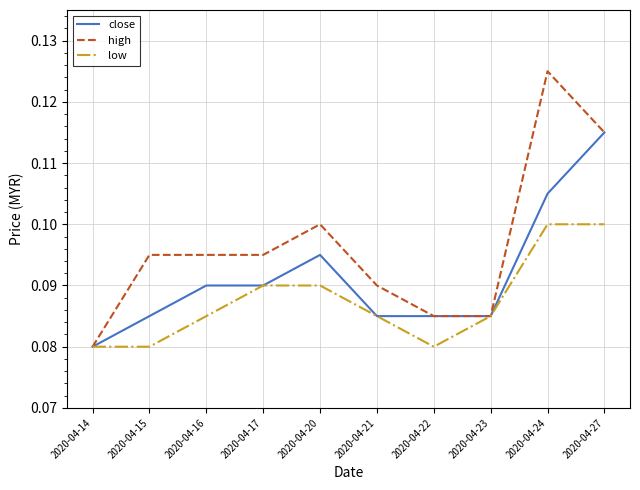

At which label does high reach its minimum?

2020-04-14